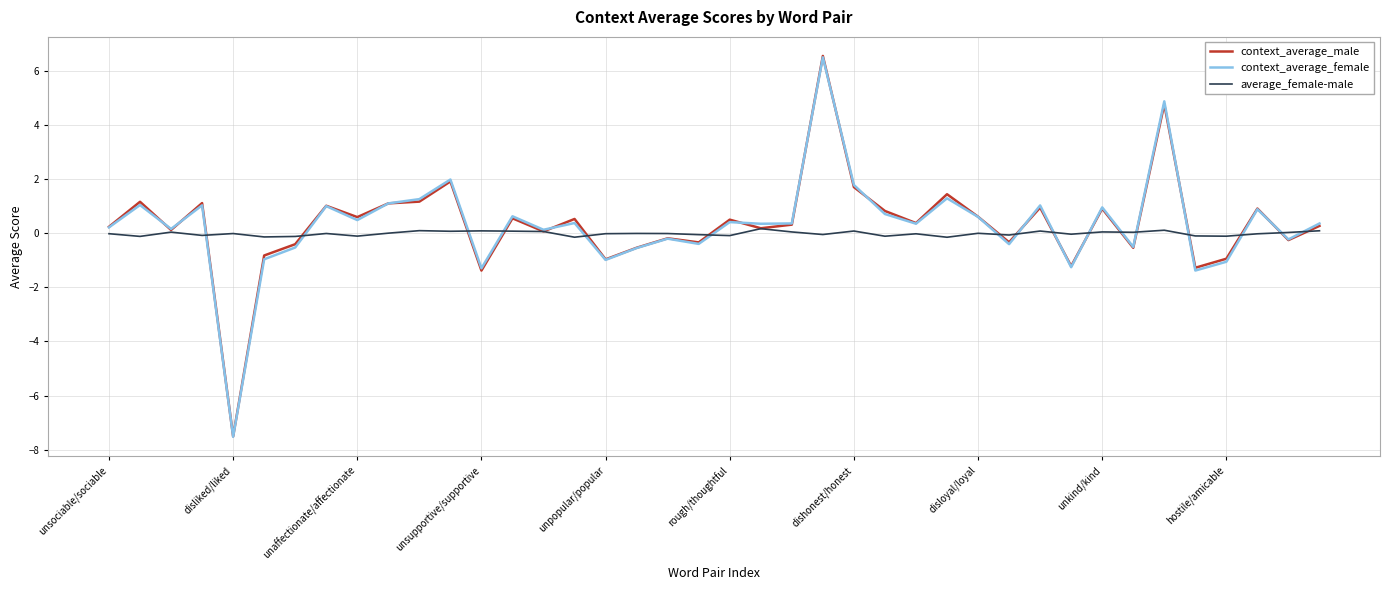

Which series has the widest spread of values?

context_average_male